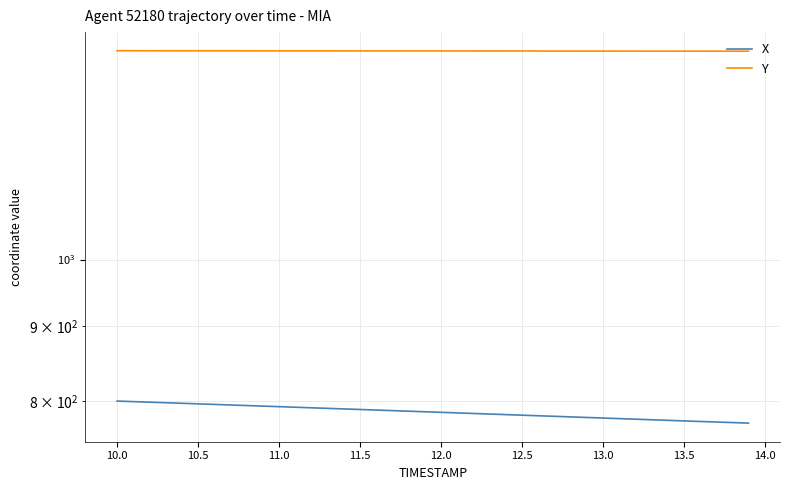

Is this an area chart (filled region under the line)?

No